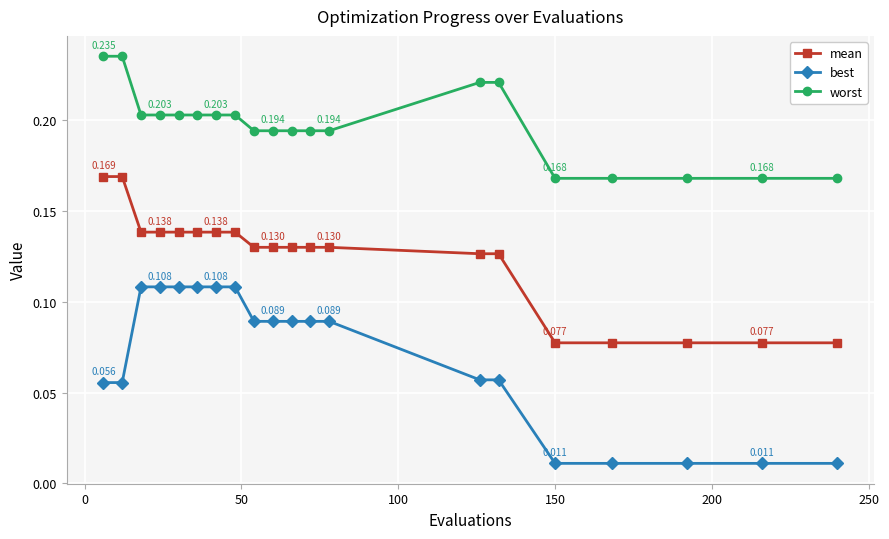

Which series has the largest total across all categories?

worst